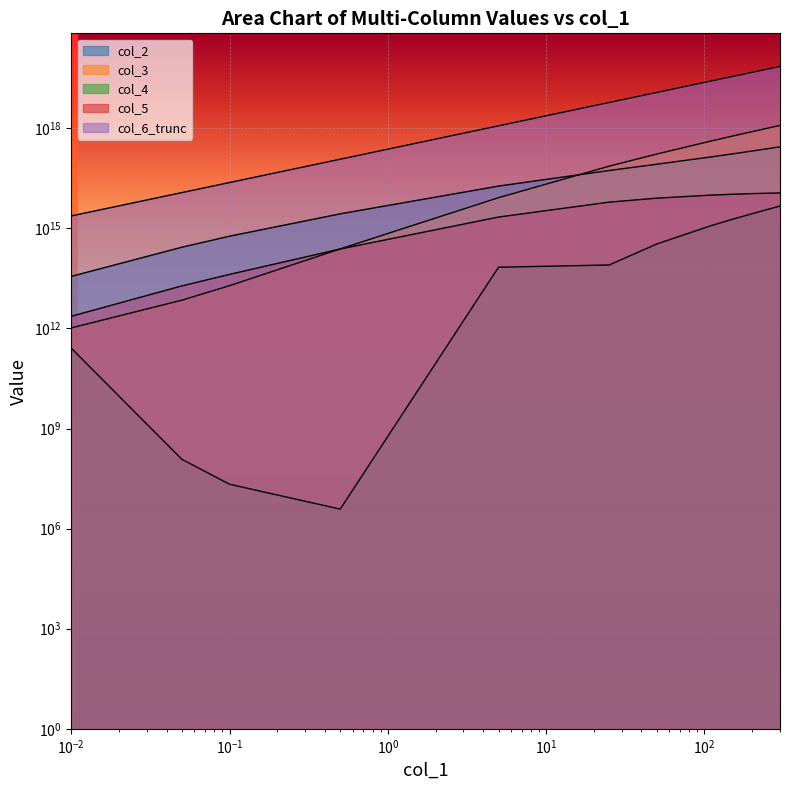

True or false: col_6_trunc has more than 0 points higher than both neighbors.

False